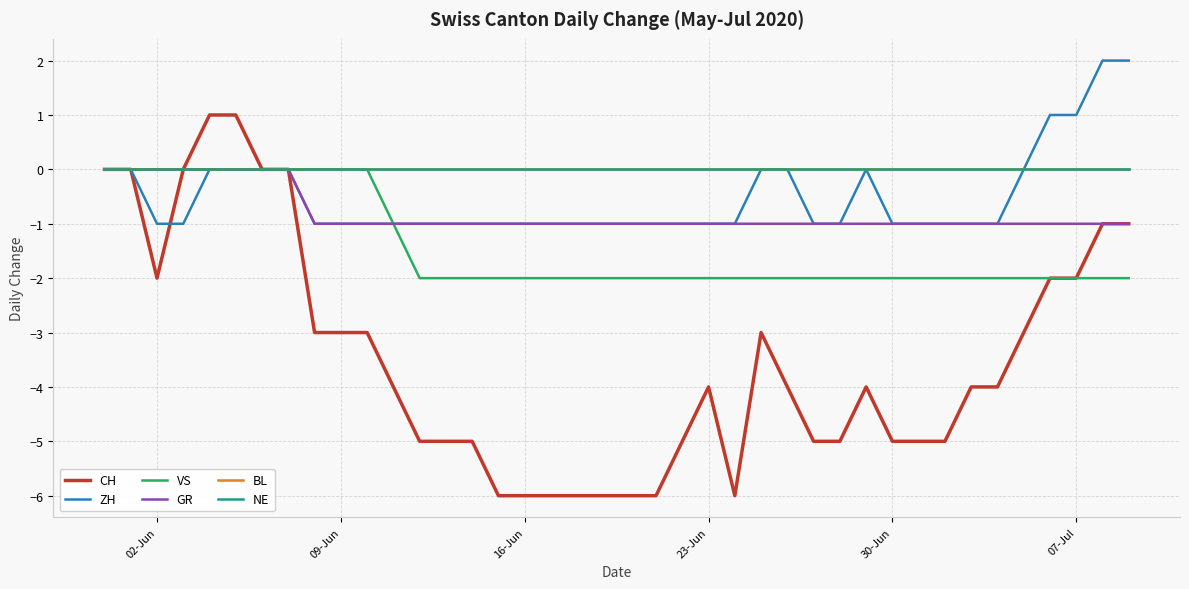

Does the chart display data point markers on the line(s)?

No